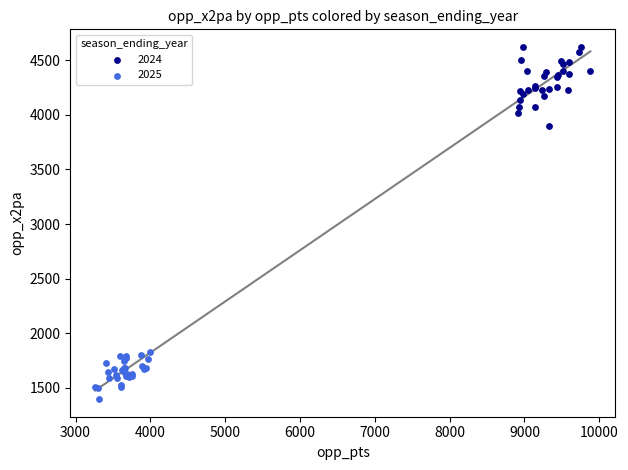

Which series reaches the maximum Y coordinate?

2024